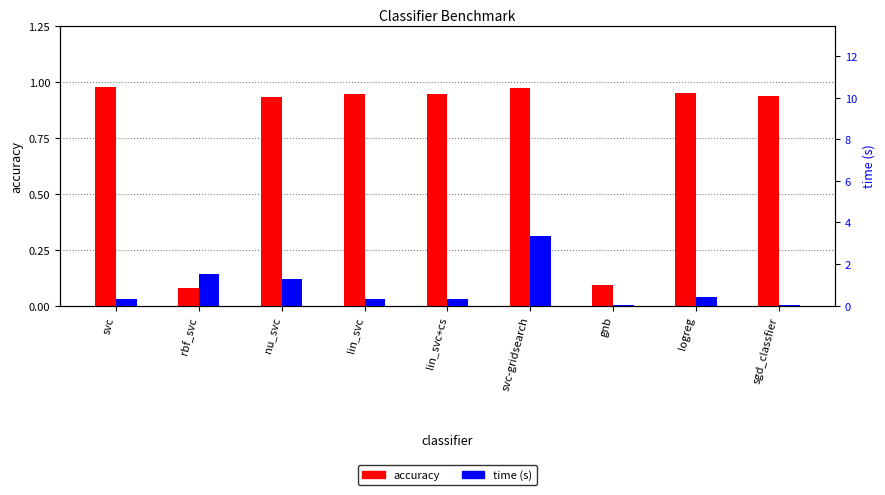

The time (s) series shows 1.3 at nu_svc. True or false?

True